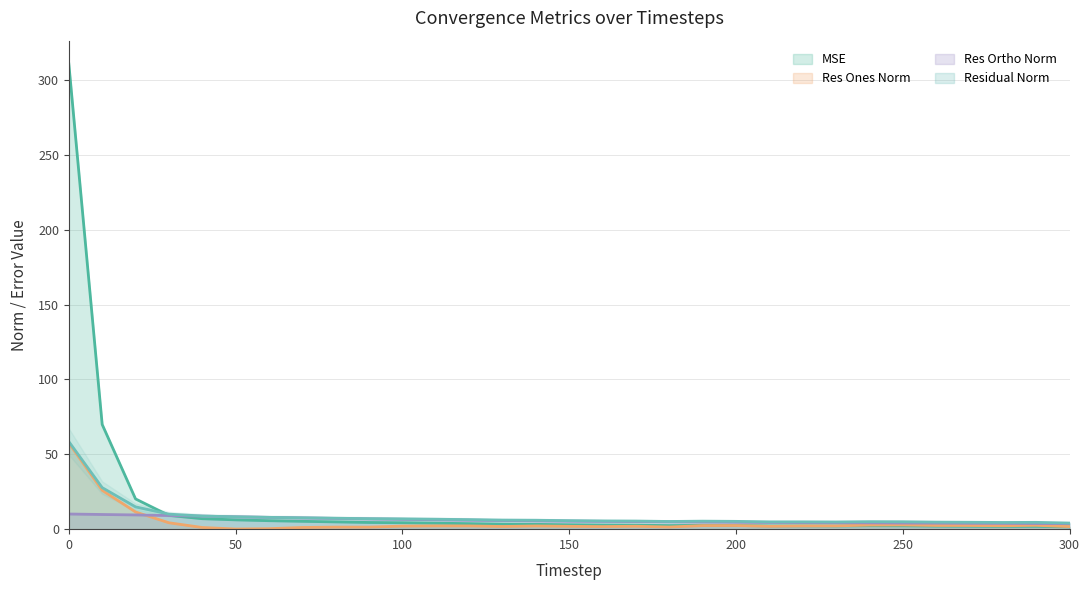

What is the average value of the mse series?

16.1